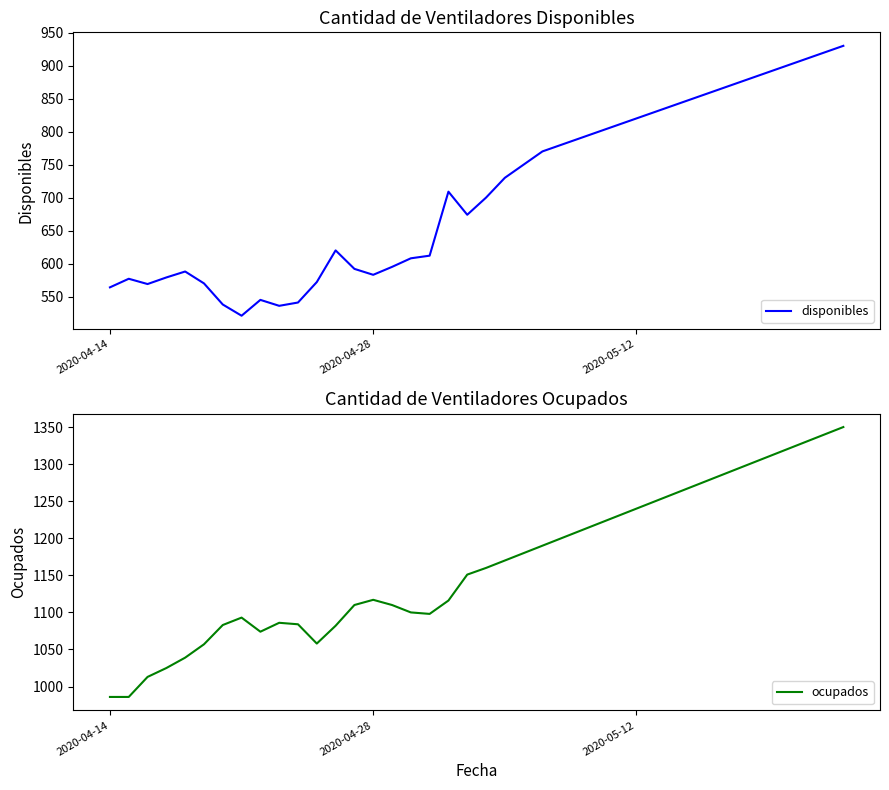

How many lines are shown in the chart?

2